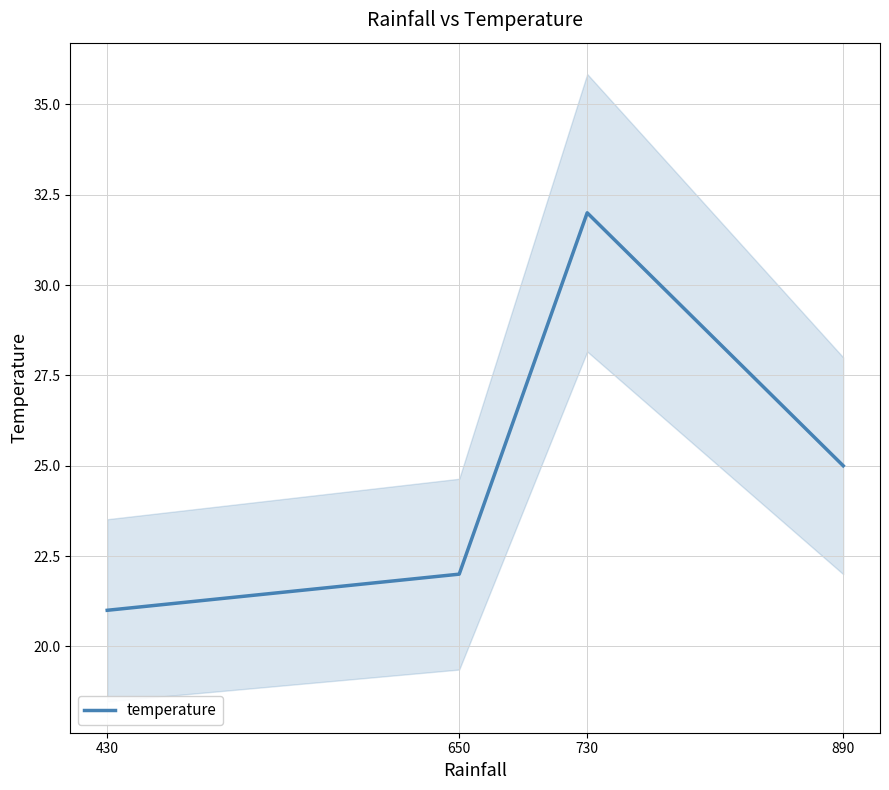

What is the value of the 2nd point from the left?

22